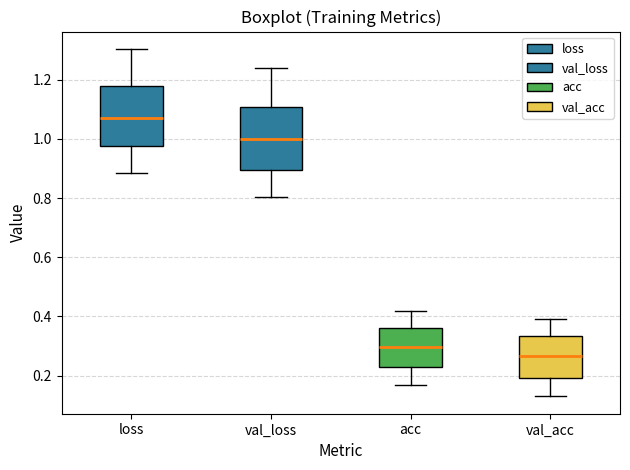

Which box's median line is the lowest?

val_acc